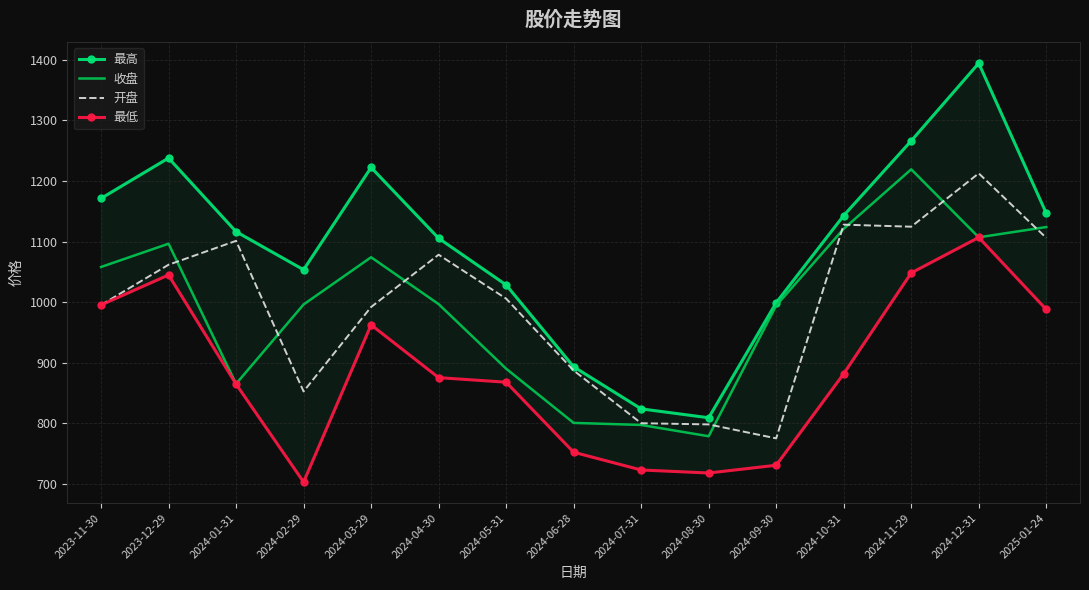

What are all the series names shown in the legend?

最高, 收盘, 开盘, 最低